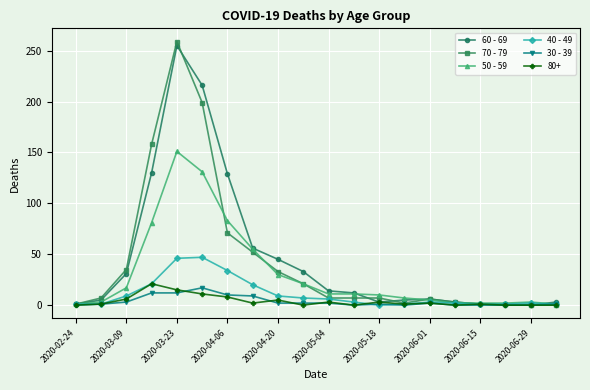

What is the maximum value for 50 - 59?

151